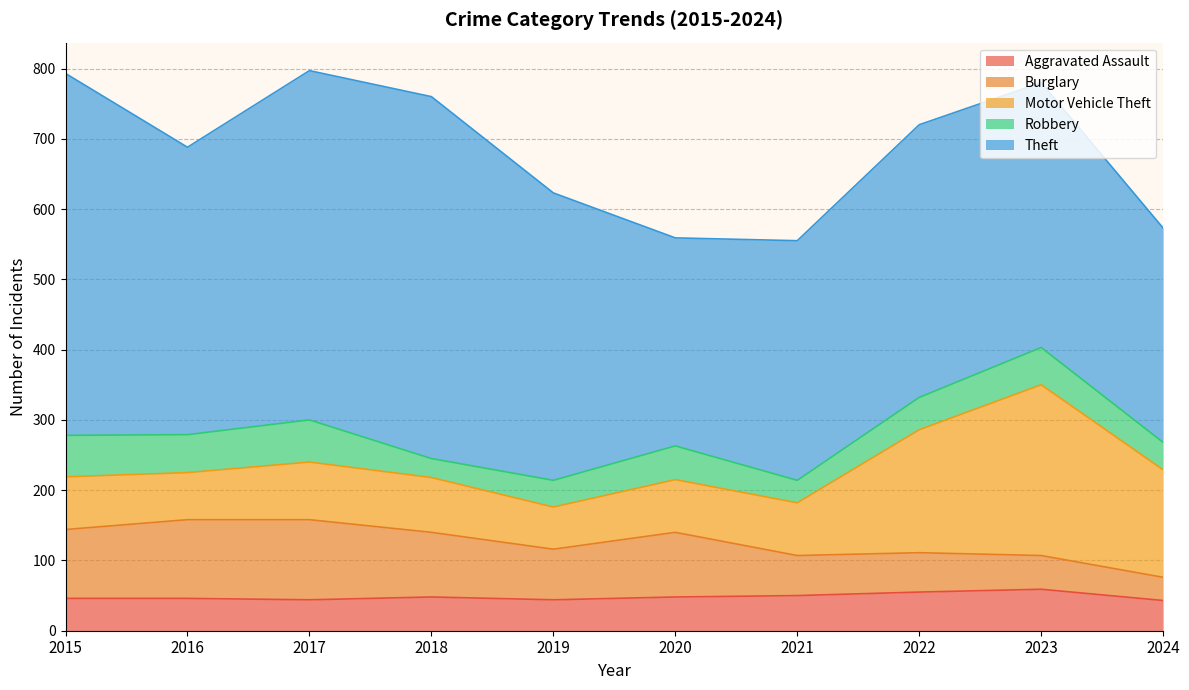

At which category is the sum across all series the highest?

2017